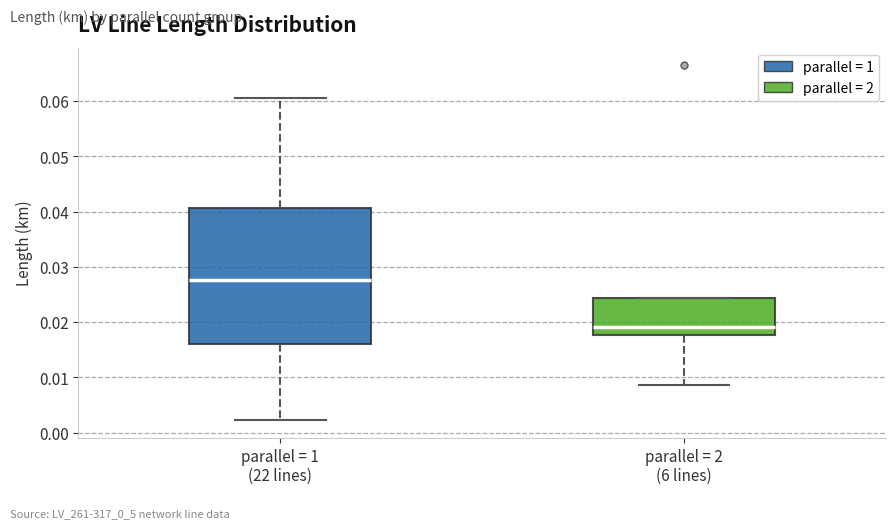

Which box's median line is the highest?

parallel = 1 (22 lines)